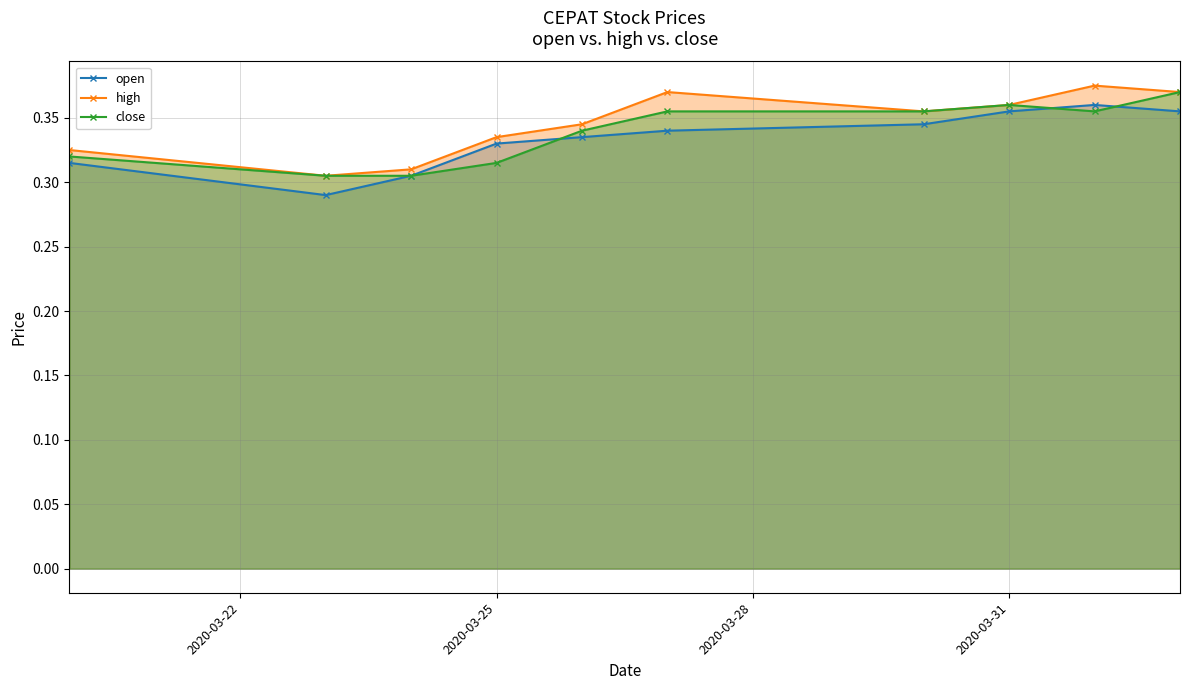

Does the chart have visible grid lines?

Yes